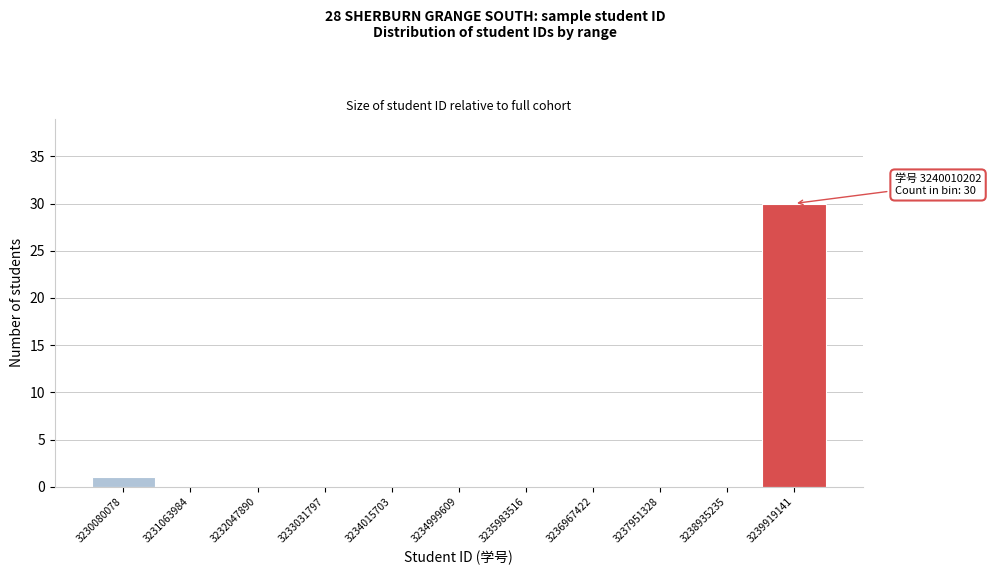

Reading right to left, what are all the values shown in this chart?

3239919141=30	3238935235=0	3237951328=0	3236967422=0	3235983516=0	3234999609=0	3234015703=0	3233031797=0	3232047890=0	3231063984=0	3230080078=1